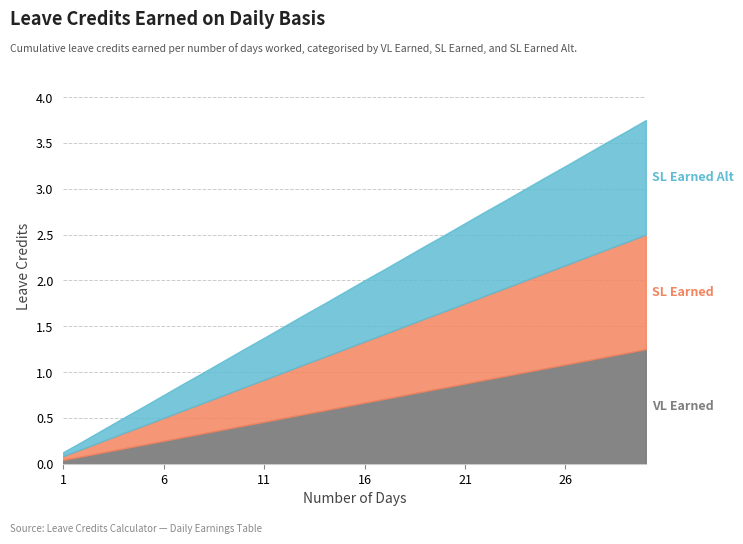

How many lines are shown in the chart?

3